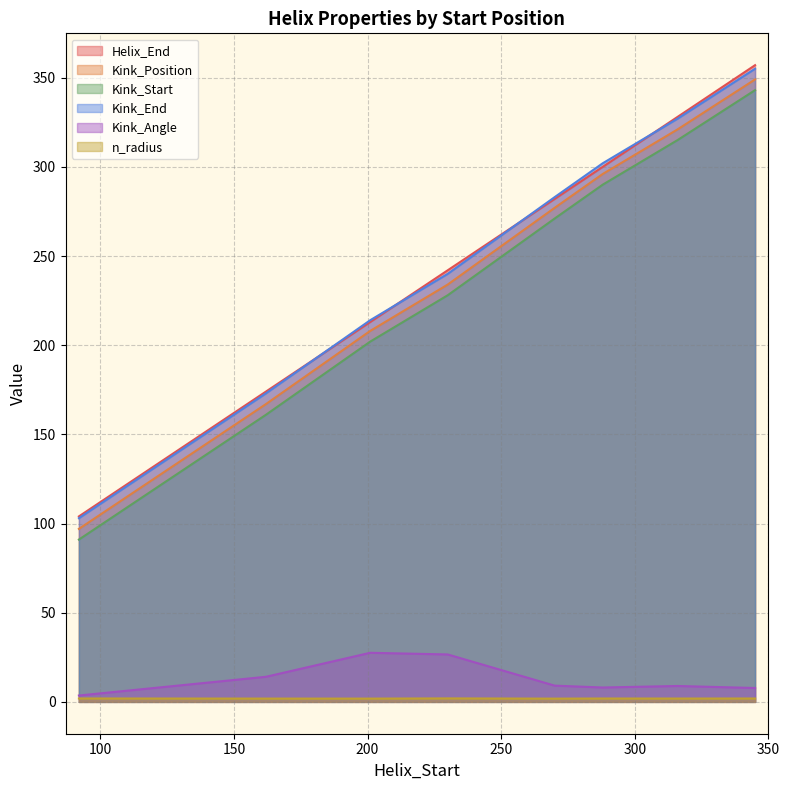

List the series in order of their peak value, lowest first.

n_radius, Kink_Angle, Kink_Start, Kink_Position, Kink_End, Helix_End